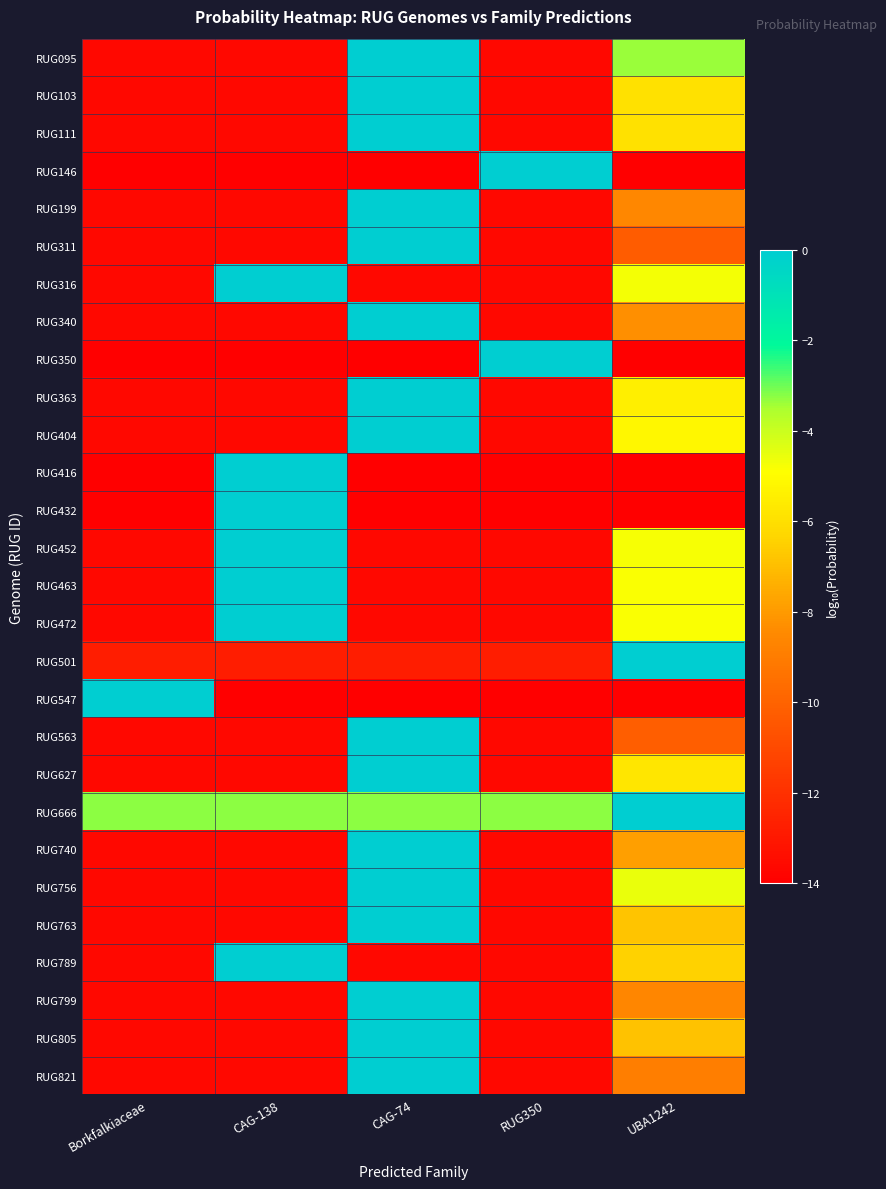

List the series in order of their peak value, lowest first.

RUG501, RUG666, RUG095, RUG756, RUG316, RUG452, RUG472, RUG463, RUG404, RUG363, RUG627, RUG111, RUG103, RUG789, RUG763, RUG805, RUG740, RUG340, RUG199, RUG799, RUG821, RUG563, RUG311, RUG146, RUG350, RUG416, RUG432, RUG547